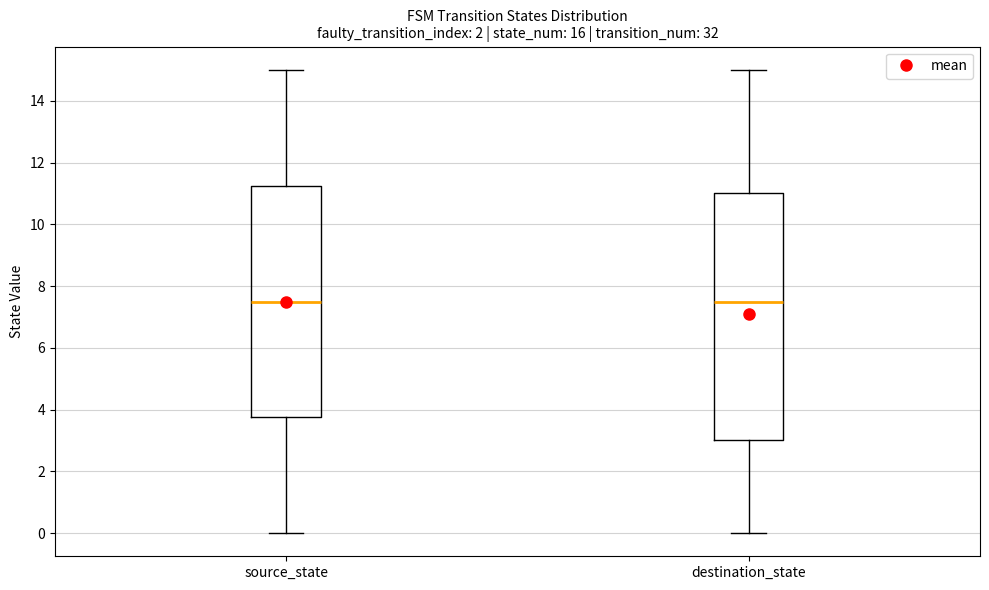

Reading left to right, transcribe this box plot: for each box, give where its median line is, the range the box spans, and where its two whiskers end, as read against the y-axis. The values are not printed on the chart, so give them approximately, as read against the axis.

source_state: median 7.6, box 3.8 to 11.2, whiskers 0.0 to 15.0
destination_state: median 7.6, box 3.0 to 11.0, whiskers 0.0 to 15.0